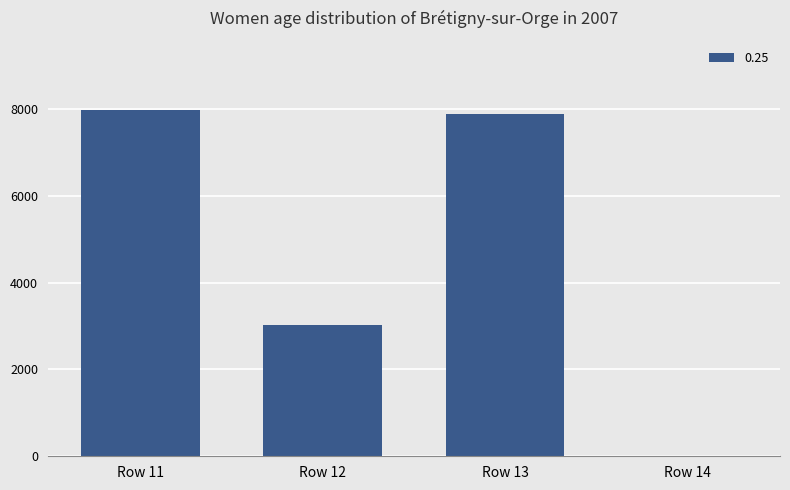

What is the change in value from Row 13 to Row 14?

-7873